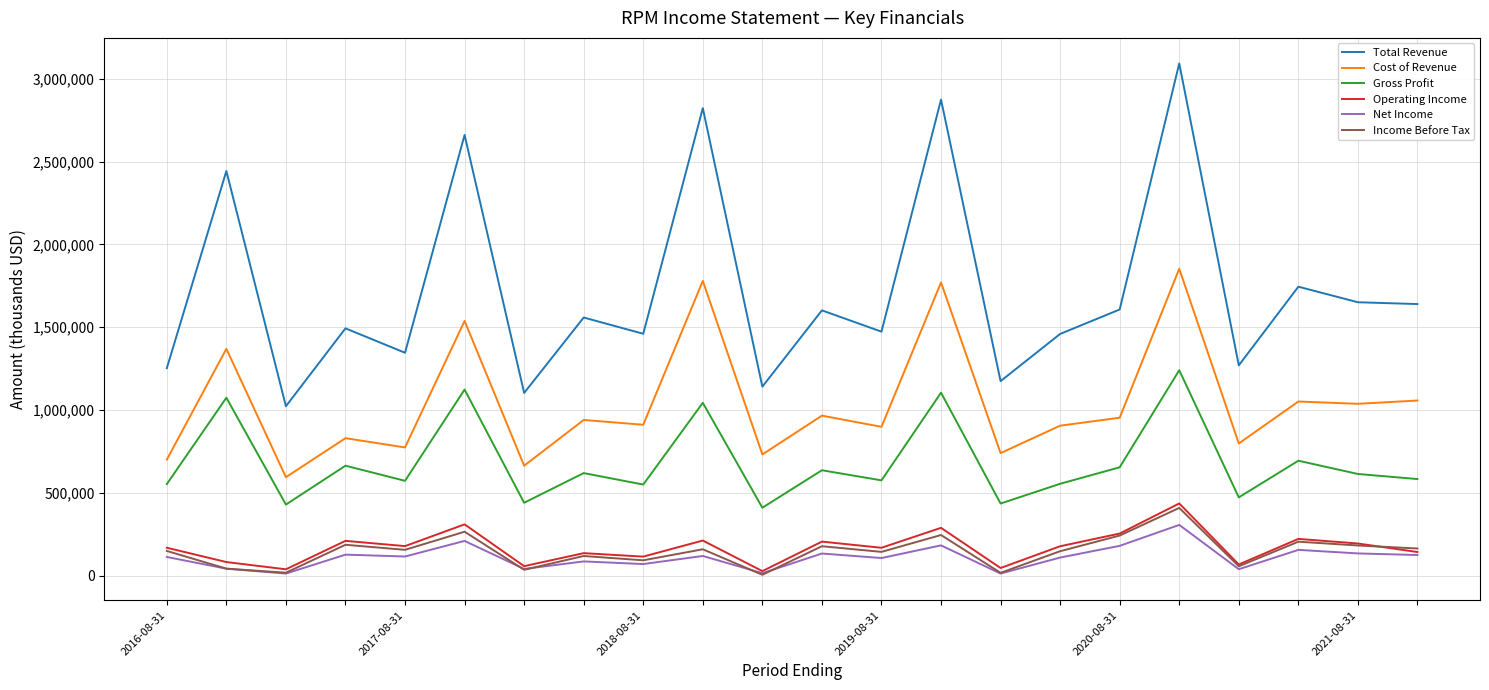

Which series has the largest total across all categories?

Total Revenue